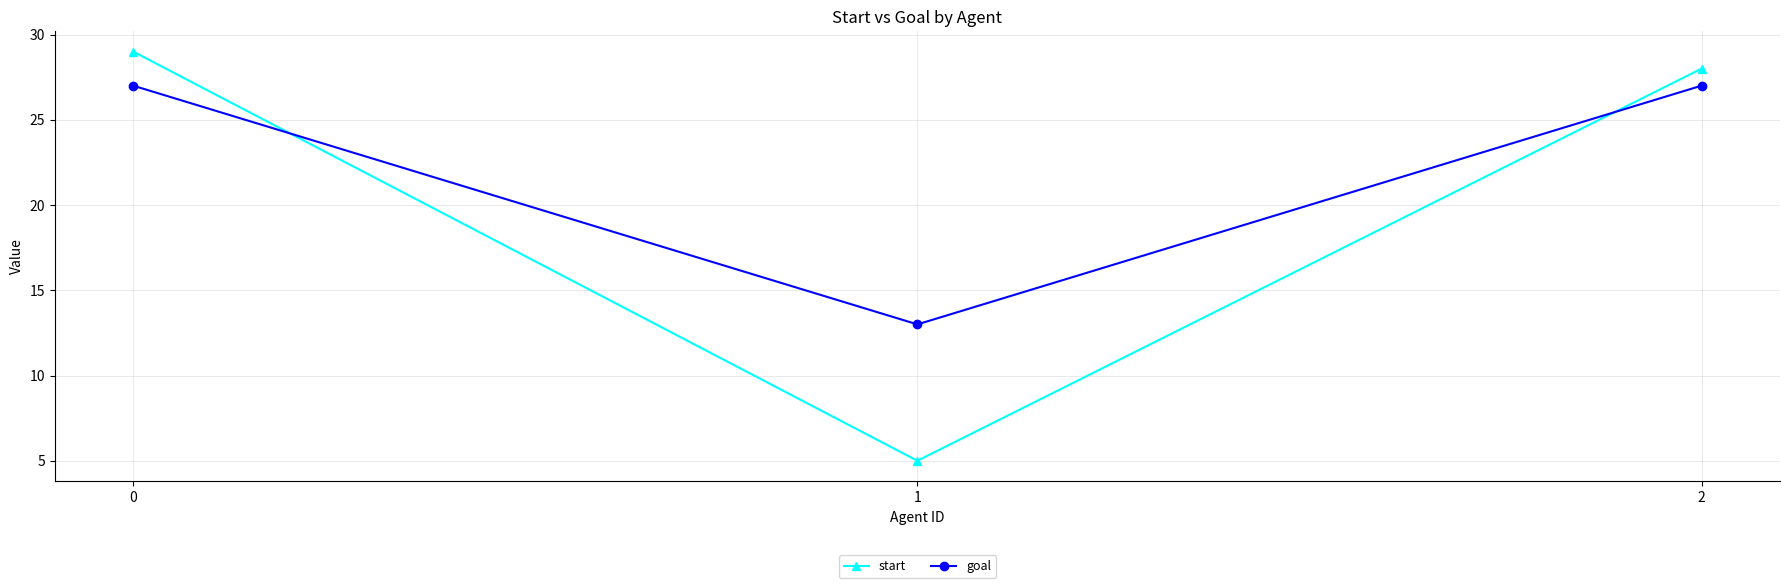

Which series changed the most between 1 and 2?

start